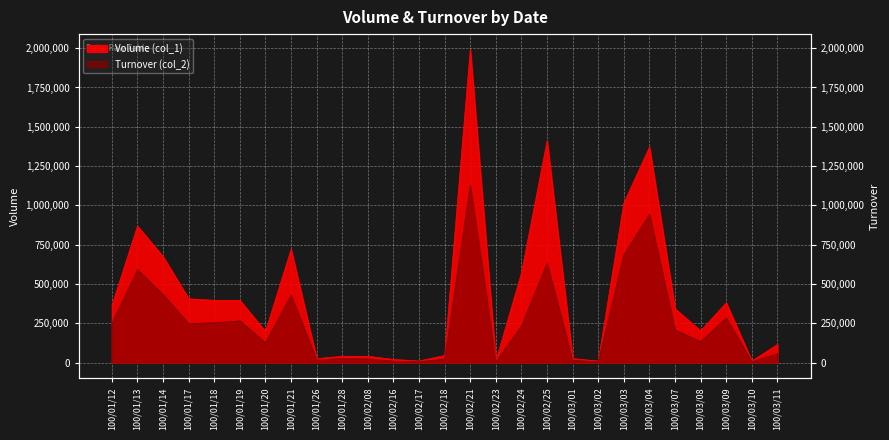

In Turnover (col_2), how many points are higher than both neighbors (excluding endpoints)?

8